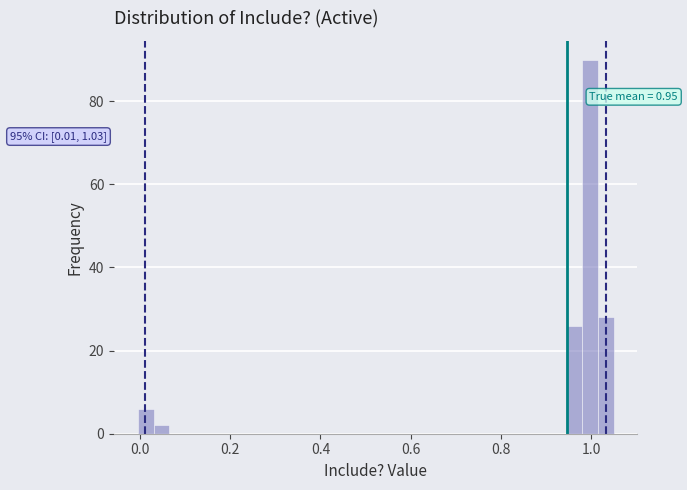

Around what value on the x-axis is the tallest bar? Give the approximate position of its centre, as read against the axis.

1.00